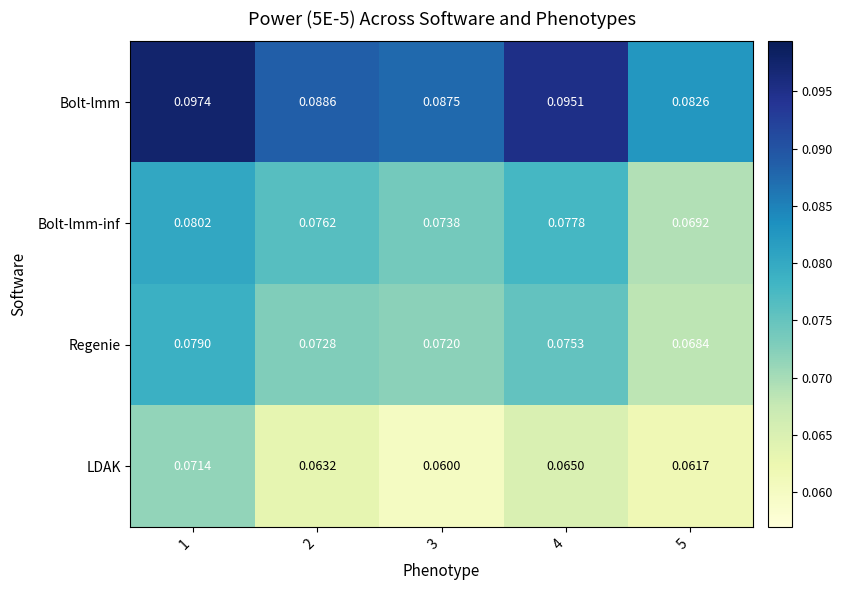

At which category is the sum across all series the highest?

1